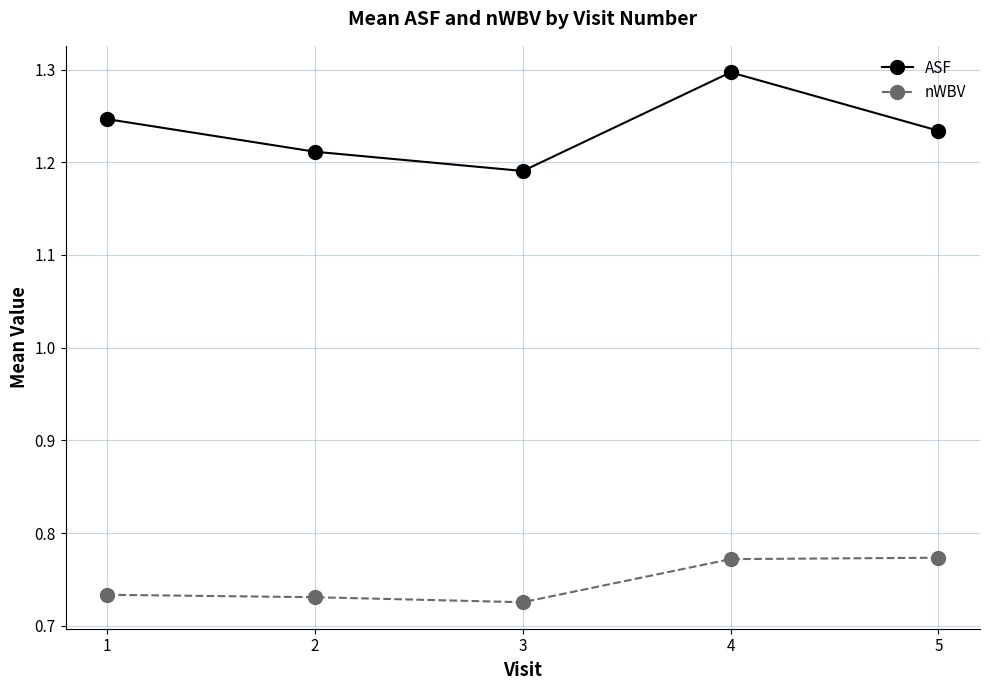

True or false: nWBV and ASF intersect in this chart.

False